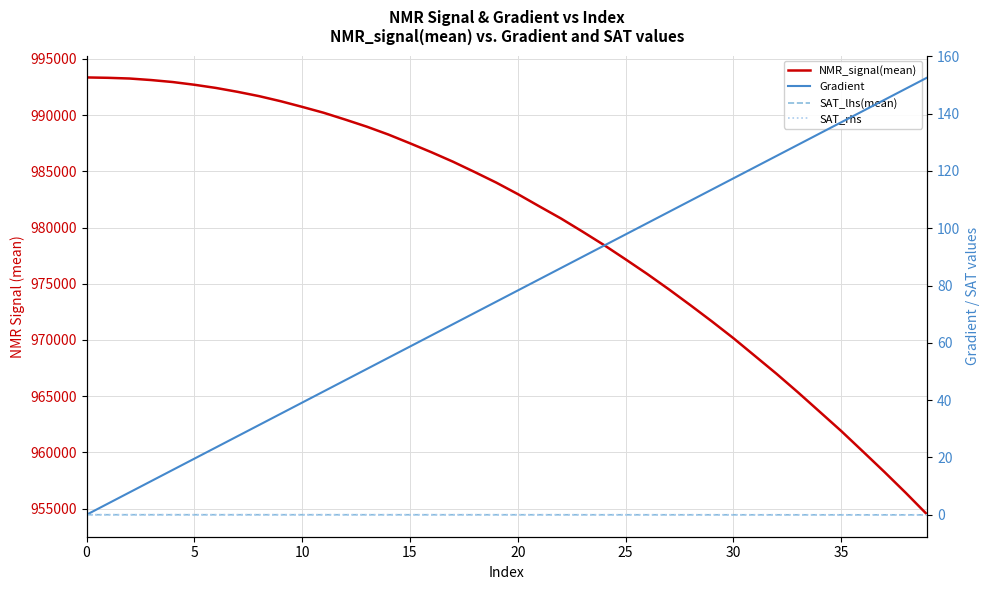

Which series has the widest spread of values?

NMR_signal(mean)